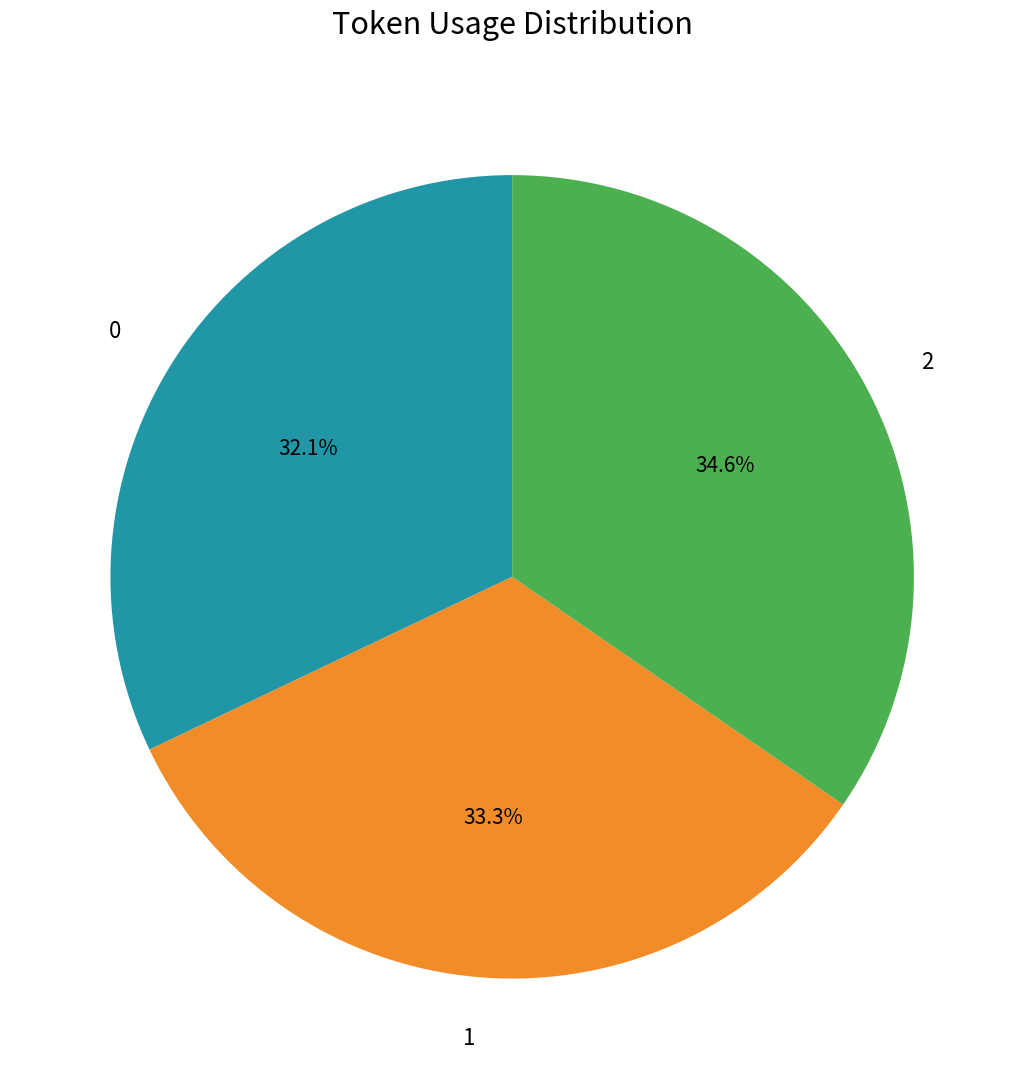

Does 0 account for over 50% of the chart?

No